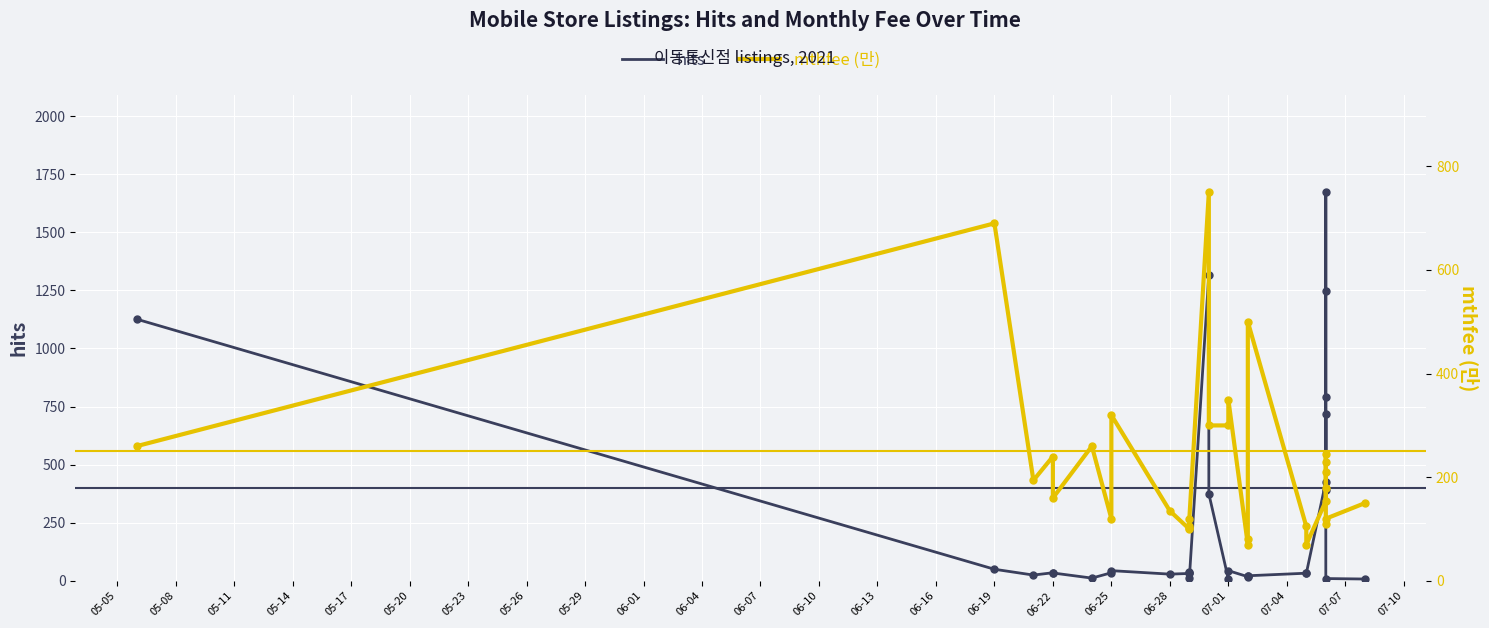

What are all the series names shown in the legend?

hits, mthfee (만)